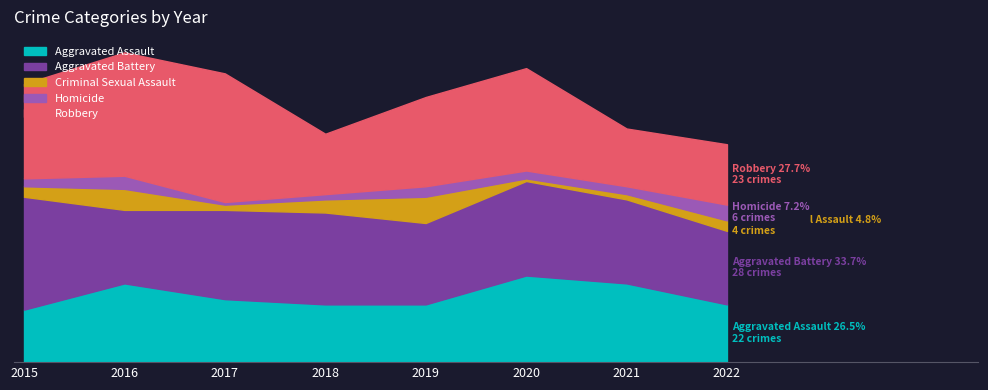

True or false: Criminal Sexual Assault and Robbery intersect in this chart.

False